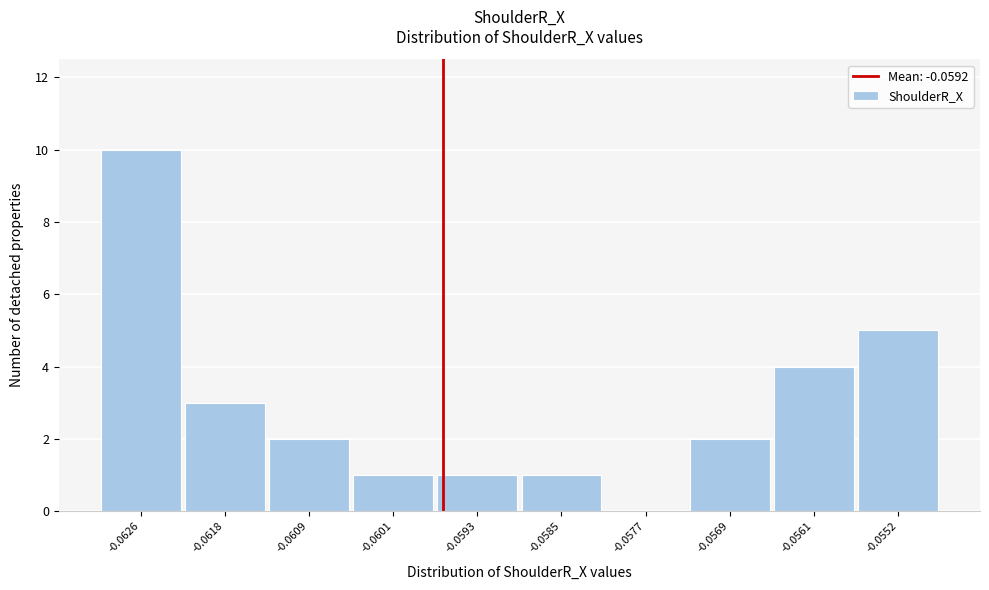

Reading left to right, transcribe all the data shown in this chart.

-0.0626=10	-0.0618=3	-0.0609=2	-0.0601=1	-0.0593=1	-0.0585=1	-0.0577=0	-0.0569=2	-0.0561=4	-0.0552=5